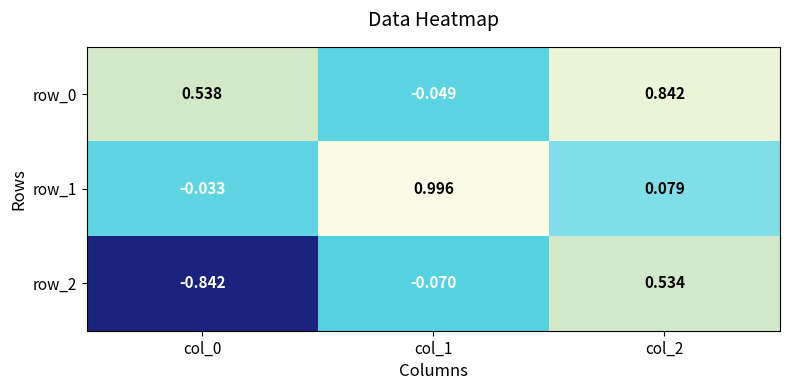

Is the value of row_2 at col_1 greater than the value of row_1 at col_2?

No